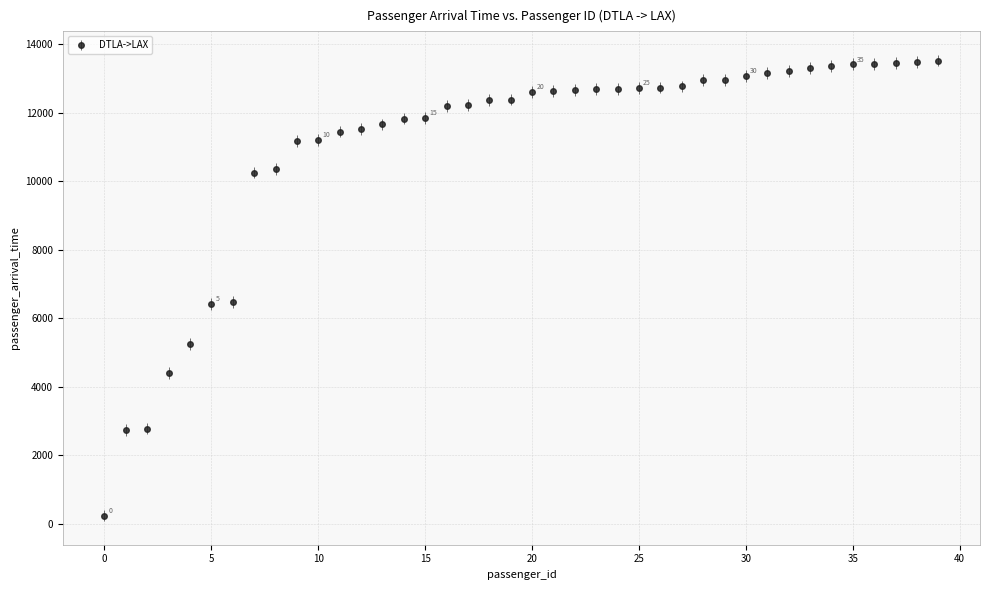

What is the difference between the maximum and second lowest values?

10796